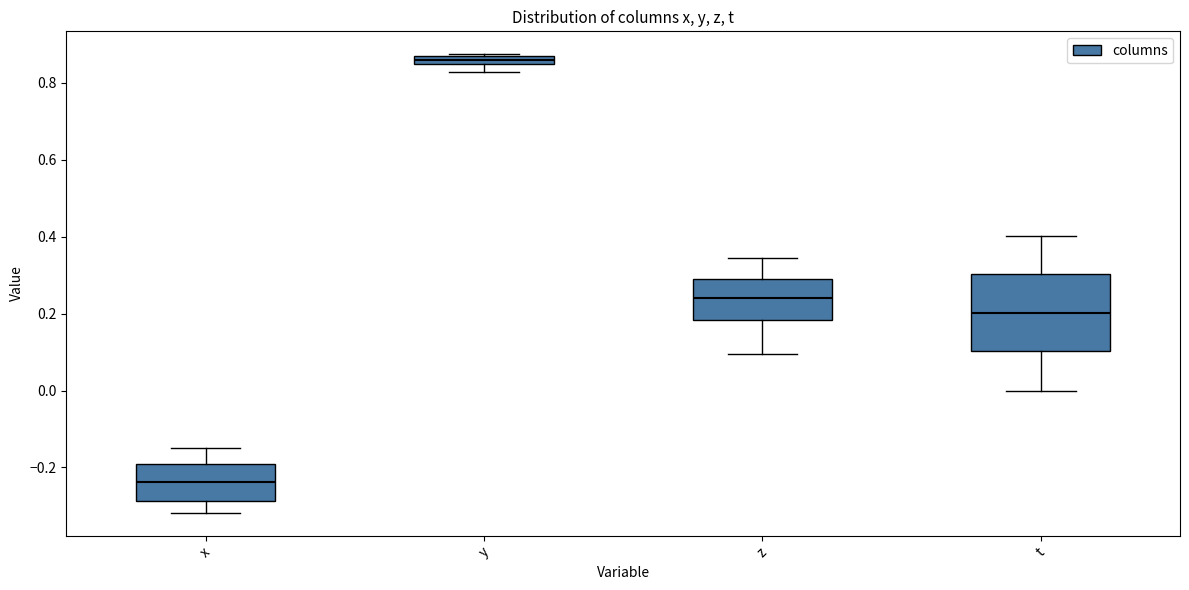

Where does the lower whisker of the box for z end on the y-axis? The values are not printed on the chart, so give them approximately, as read against the axis.

0.10